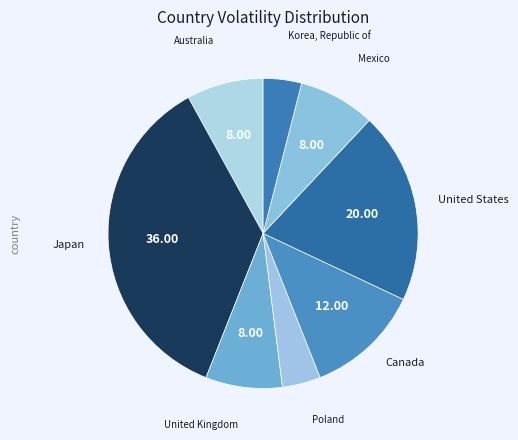

Approximately how many times larger is the value at Australia compared to United States?

0.4